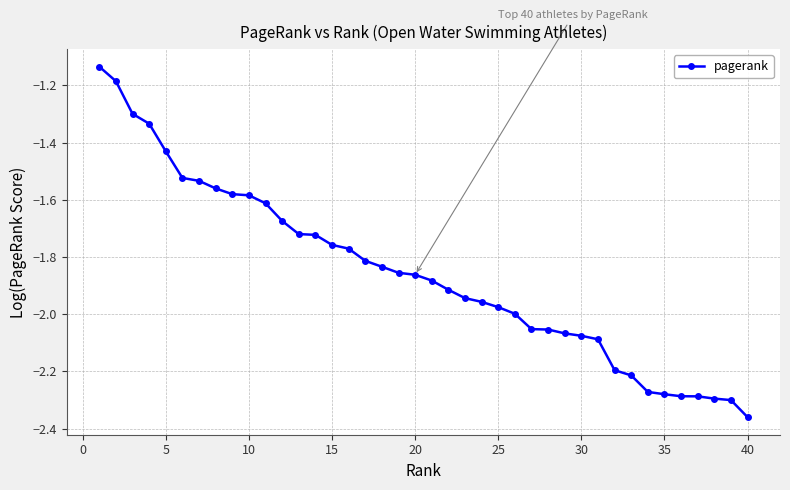

What is the difference between the second highest and minimum values?

1.2